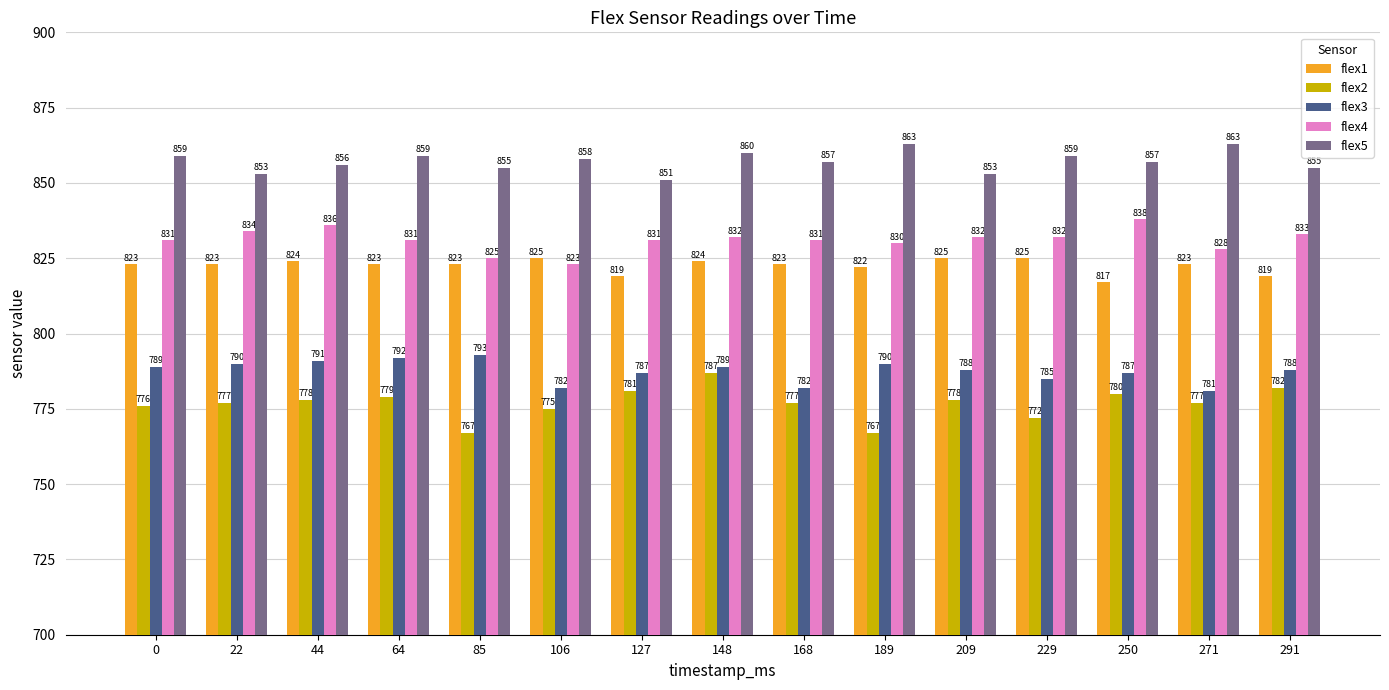

What is the value of the flex4 bar at the 4th from the left?

831